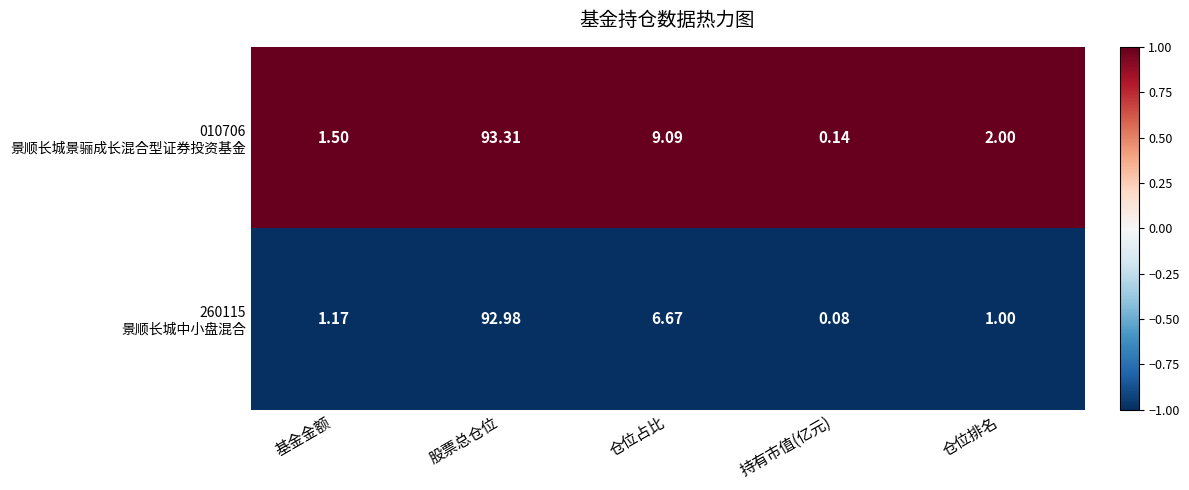

At which category does the chart reach its peak across all series?

股票总仓位